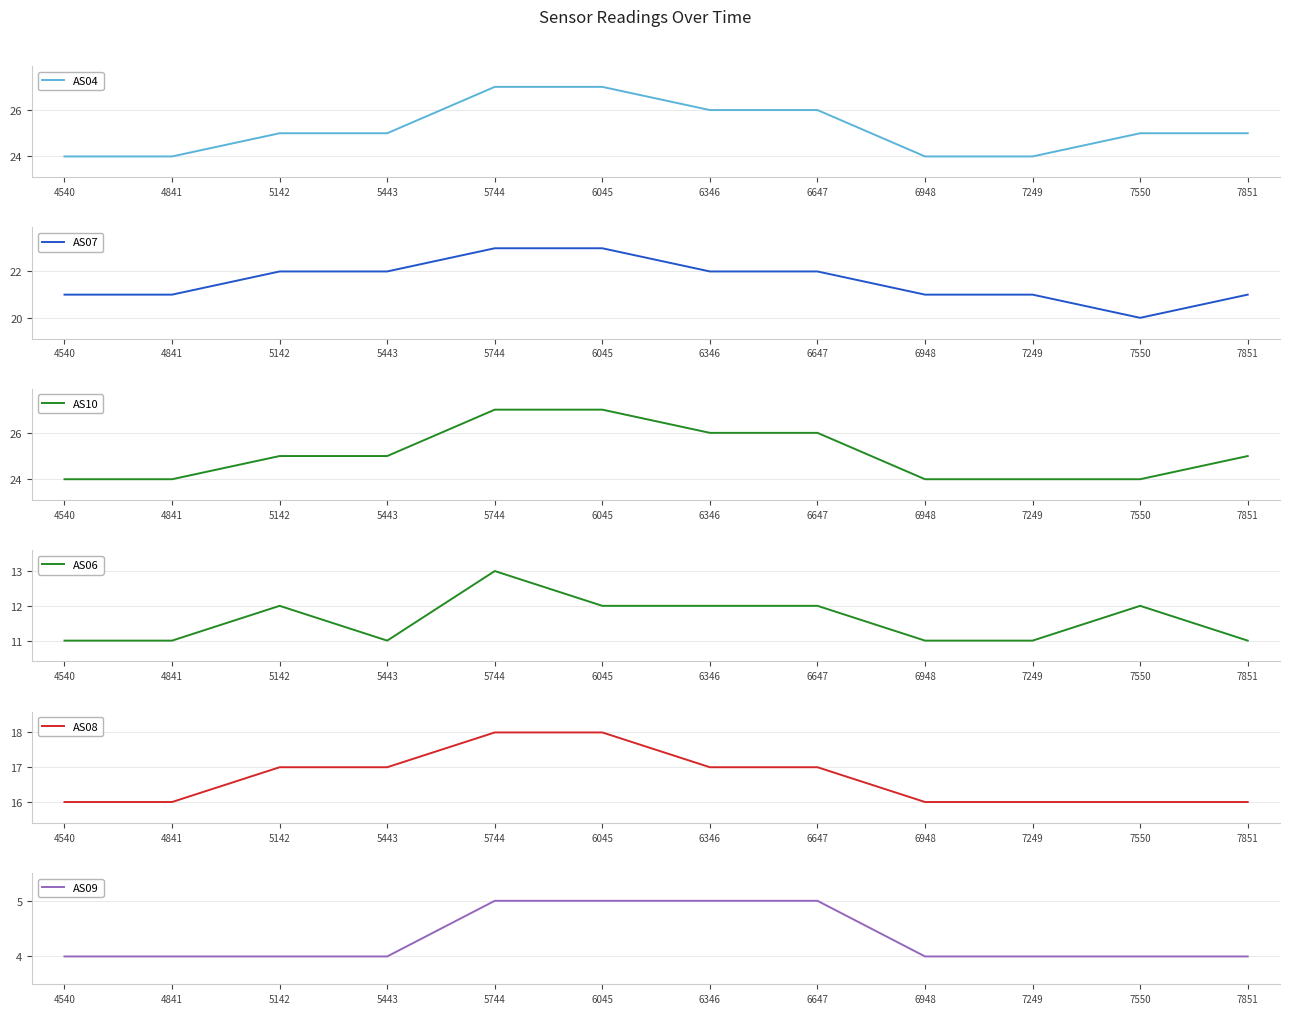

What is the minimum value shown in the chart?

4